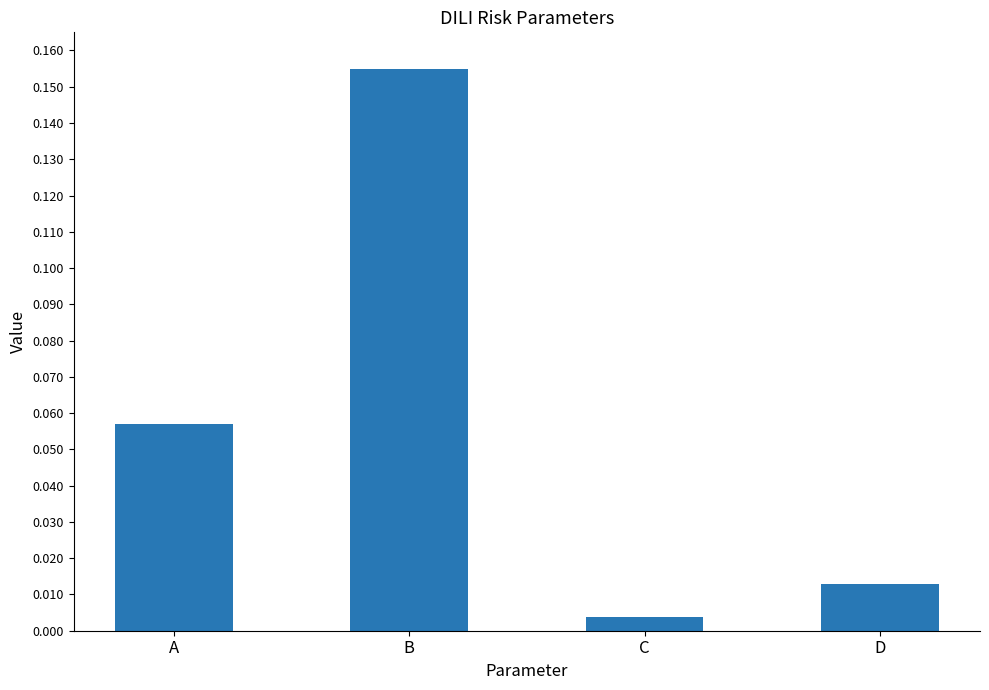

Rank the categories by value from highest to lowest.

B, A, D, C